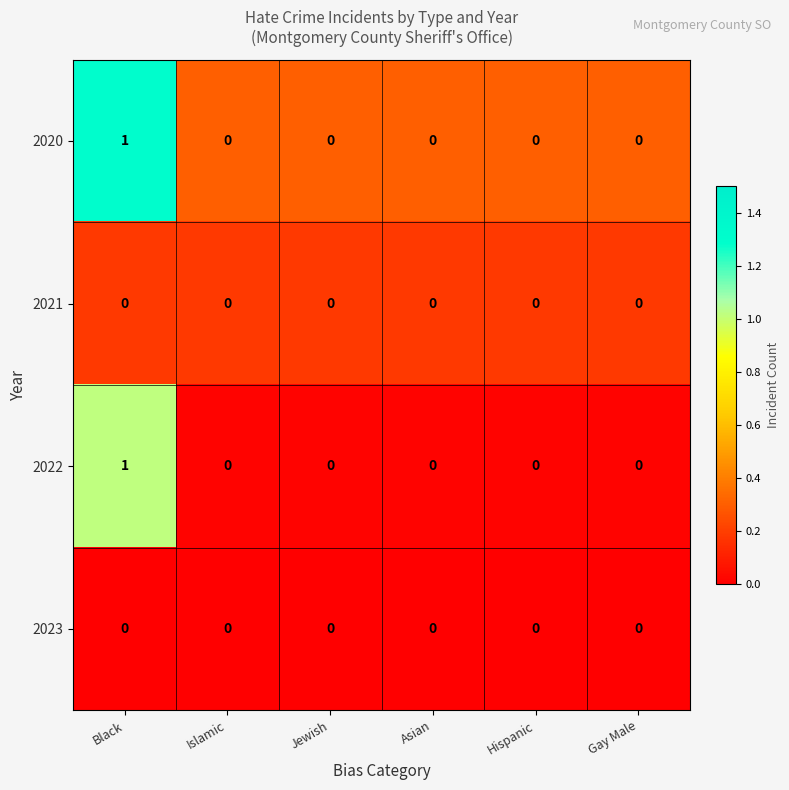

The value of 2022 at Hispanic is 0. True or false?

True